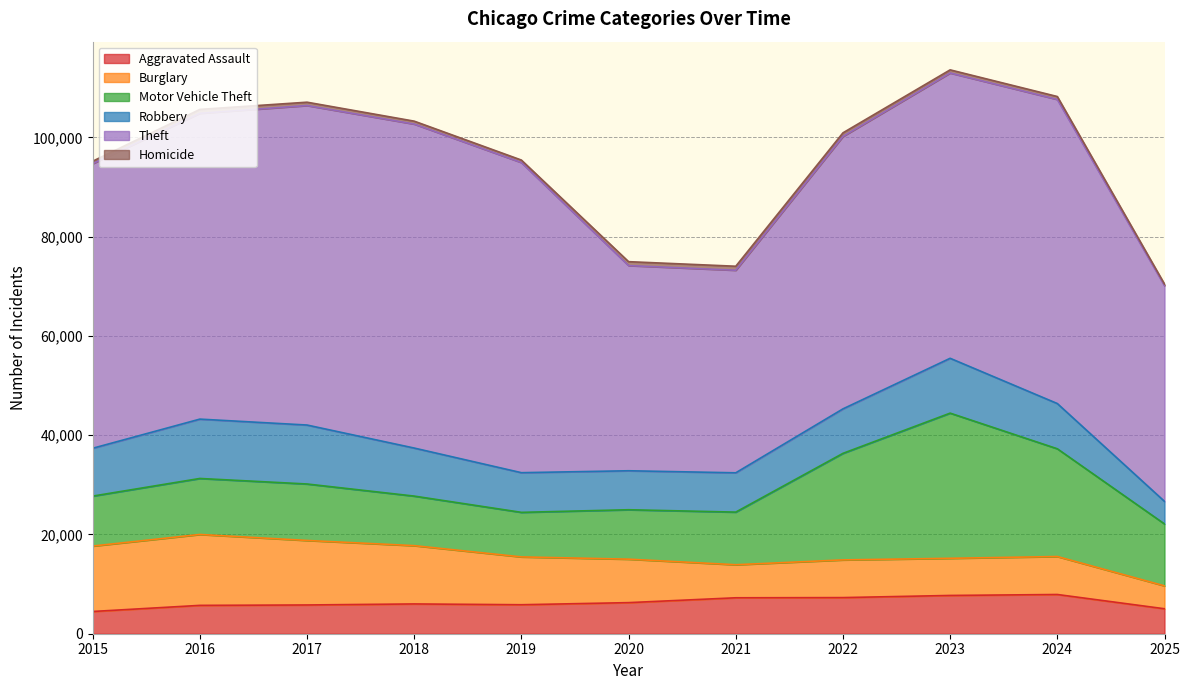

Reading left to right, transcribe all the data shown in this chart.

Aggravated Assault: 4480	5713	5793	6002	5841	6265	7242	7281	7712	7905	5031
Burglary: 13184	14289	13001	11747	9639	8758	6661	7594	7486	7653	4614
Motor Vehicle Theft: 10068	11285	11380	9985	8978	9962	10605	21472	29255	21713	12474
Robbery: 9638	11960	11881	9681	7995	7855	7920	8964	11052	9115	4551
Theft: 57353	61626	64386	65290	62499	41350	40821	54899	57493	61281	43471
Homicide: 496	786	672	588	499	787	806	730	632	589	320